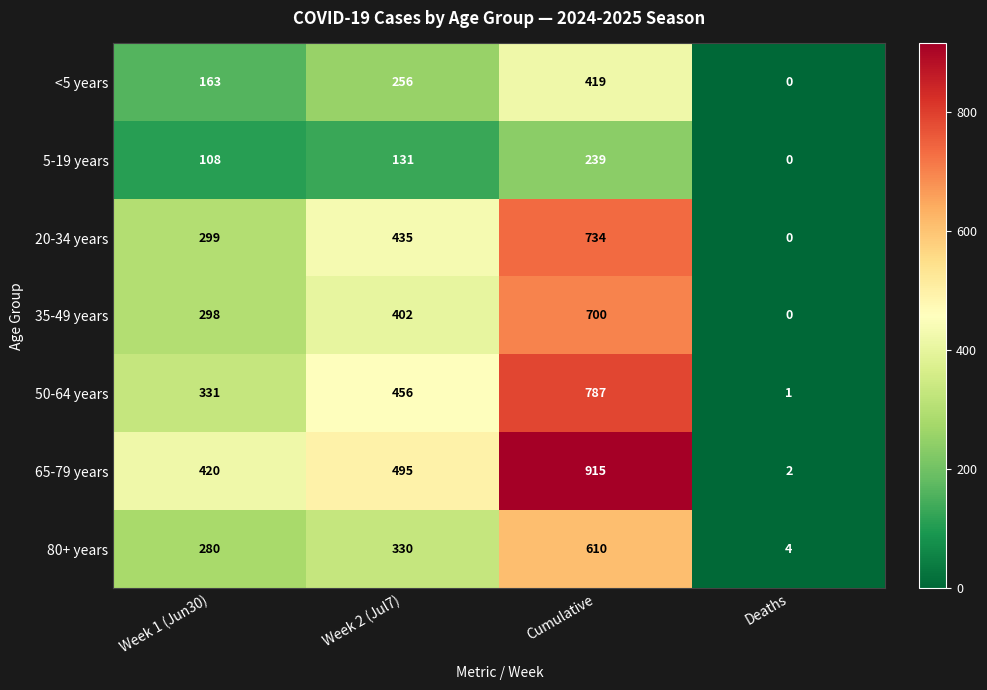

The value of 50-64 years at Cumulative is 1190. True or false?

False